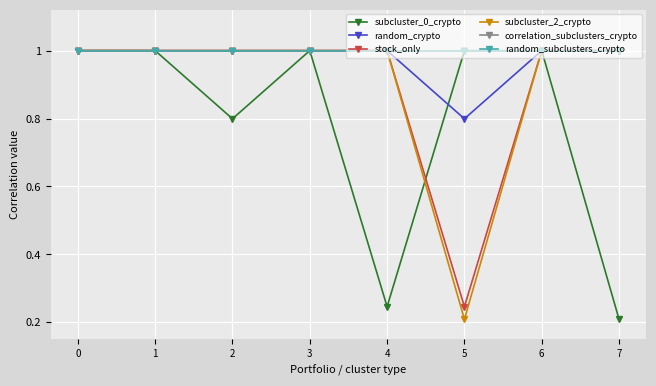

How many intersections are there between stock_only and subcluster_0_crypto?

1